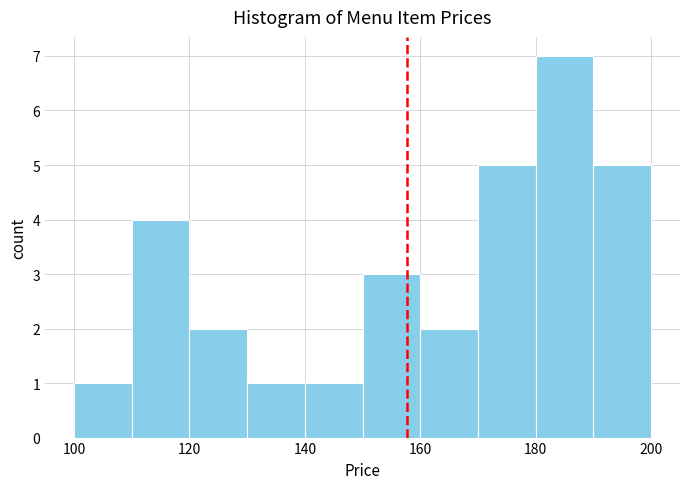

How tall is the bar that spans 140 to 150 on the x-axis? The values are not printed on the chart, so give them approximately, as read against the axis.

1